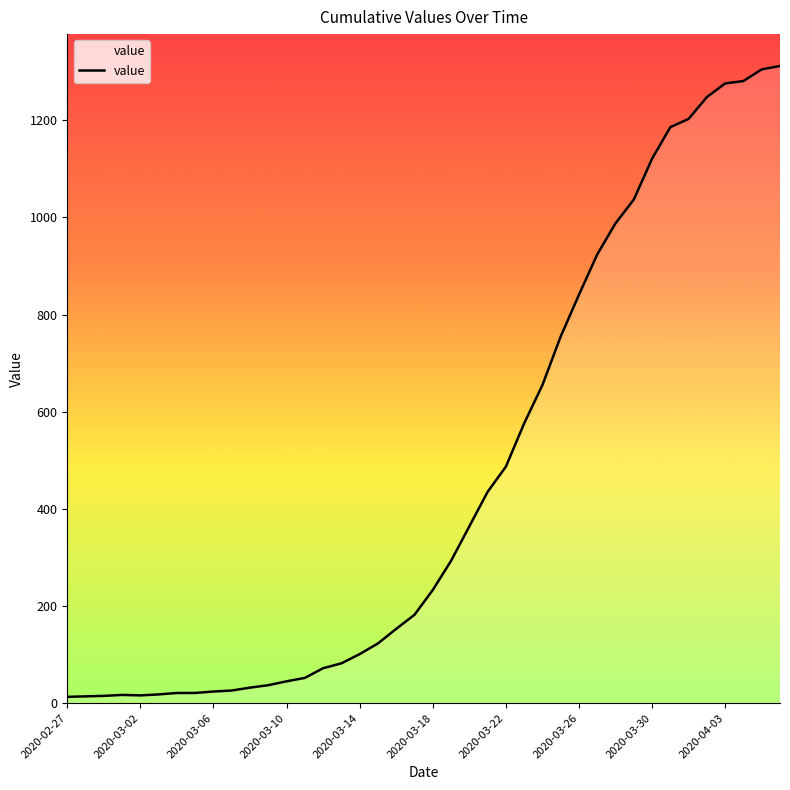

What is the greatest value displayed?

1312